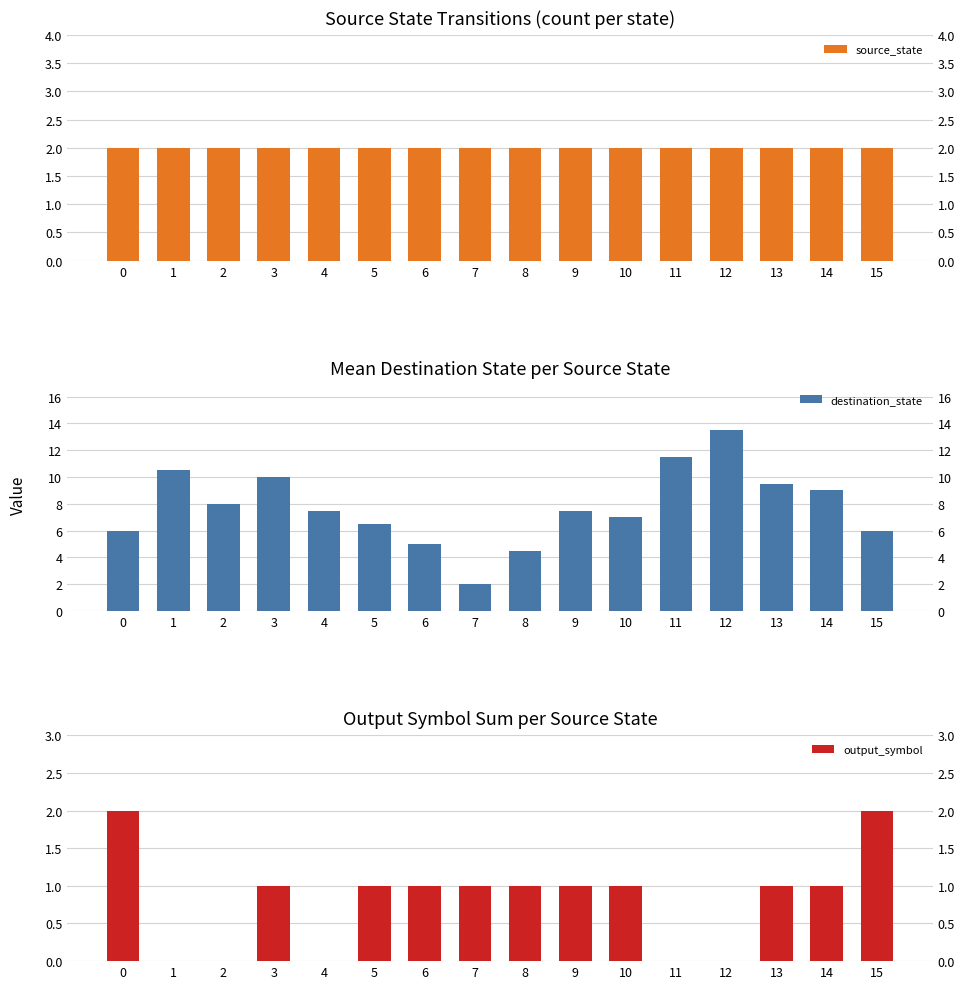

Reading left to right, what are all the values shown in this chart?

source_state: 2.0	2.0	2.0	2.0	2.0	2.0	2.0	2.0	2.0	2.0	2.0	2.0	2.0	2.0	2.0	2.0
destination_state: 6.0	10.5	8.0	10.0	7.5	6.5	5.0	2.0	4.5	7.5	7.0	11.5	13.5	9.5	9.0	6.0
output_symbol: 2.0	0.0	0.0	1.0	0.0	1.0	1.0	1.0	1.0	1.0	1.0	0.0	0.0	1.0	1.0	2.0